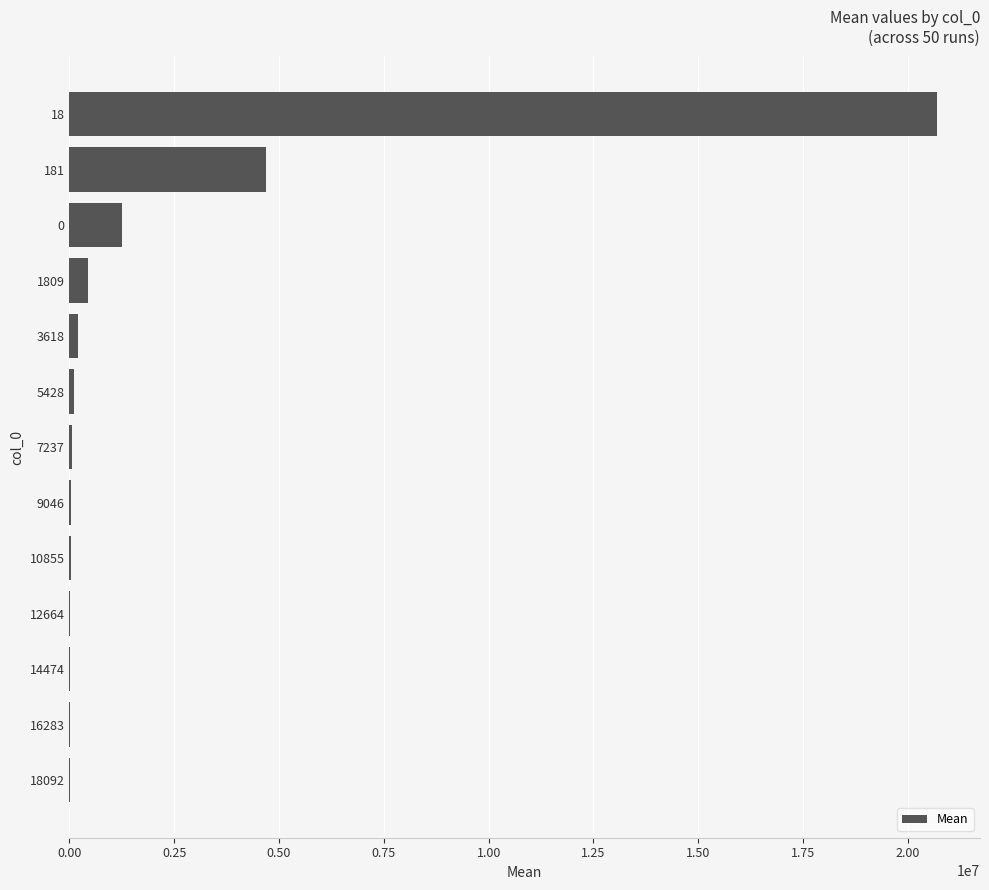

Is it true that the value at 18 is 7488280.5?

False